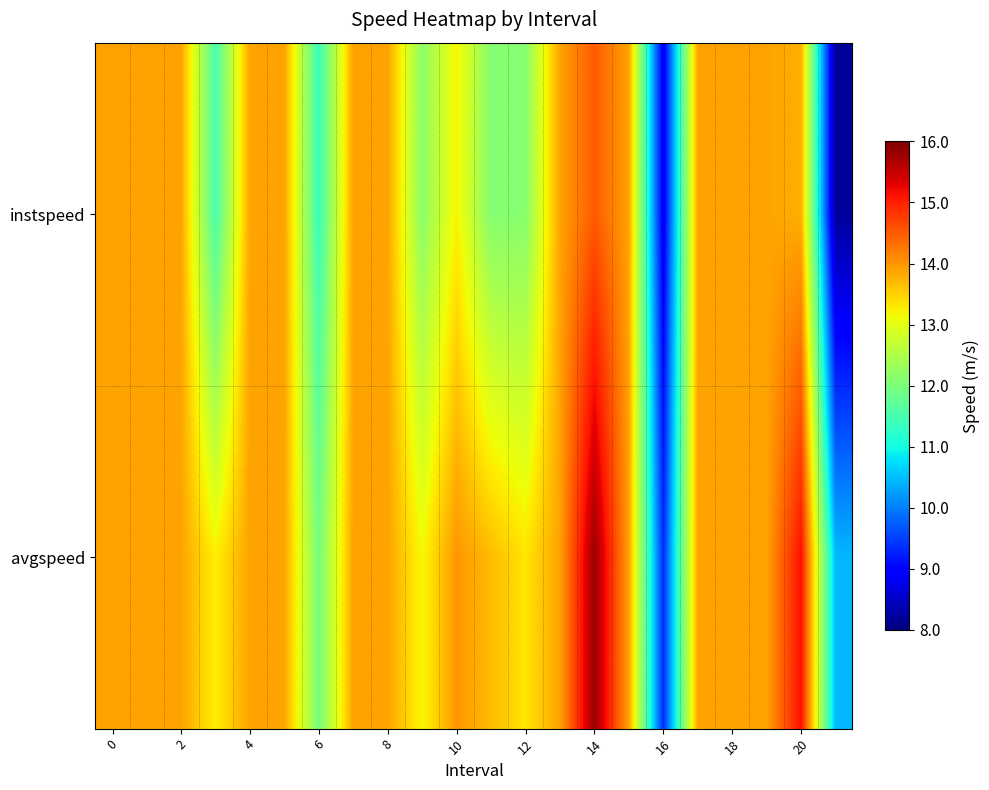

Reading right to left, what are all the values shown in this chart?

instspeed: 8.2	13.8	13.9	13.9	13.9	8.8	13.9	14.5	13.9	12.1	12.1	13.2	12.2	13.9	13.9	11.4	13.9	13.9	11.5	13.9	13.9	13.9
avgspeed: 10.5	15.1	13.9	13.9	13.9	9.3	13.9	15.8	13.9	13.3	13.7	14.0	13.2	13.9	13.9	12.0	13.9	13.9	13.2	13.9	13.9	13.9